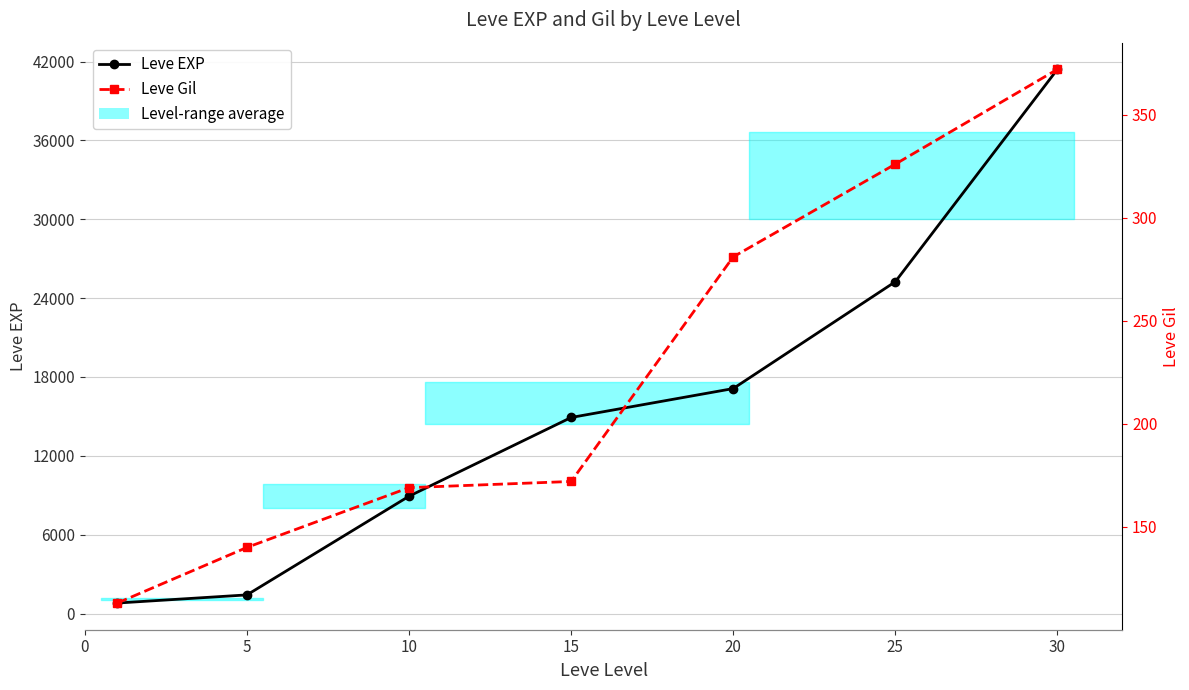

List the series in order of their peak value, lowest first.

Leve Gil, Leve EXP